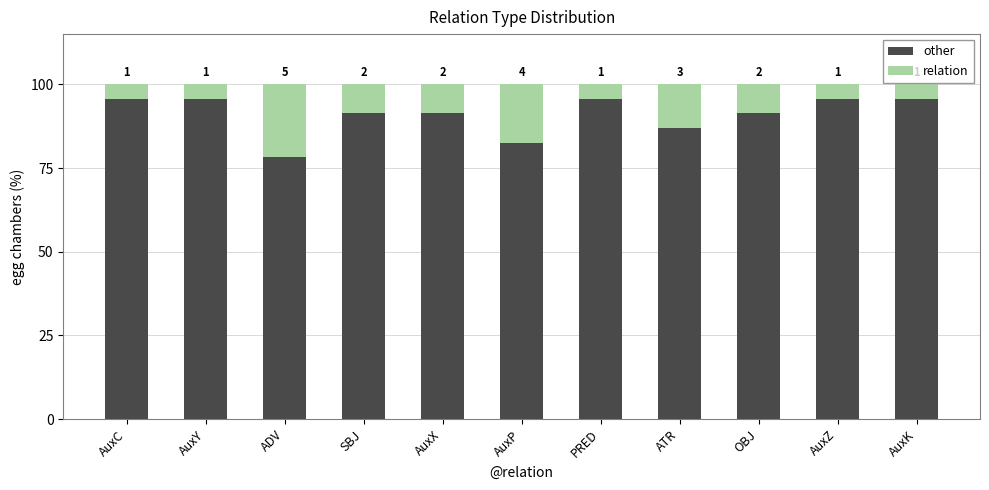

What are all the series names shown in the legend?

other, relation